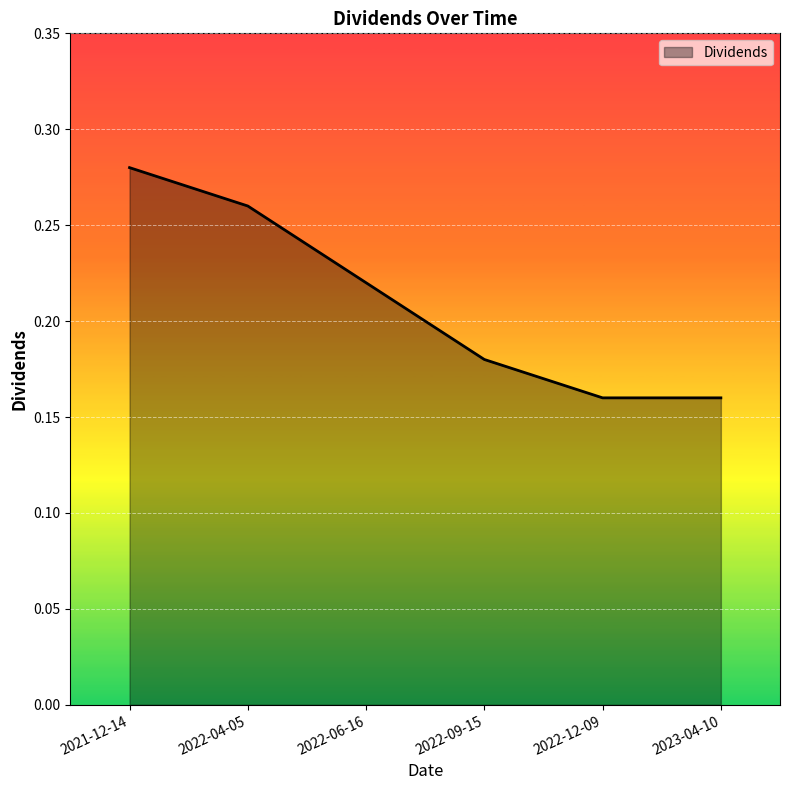

True or false: there are more than 2 points higher than both neighbors.

False